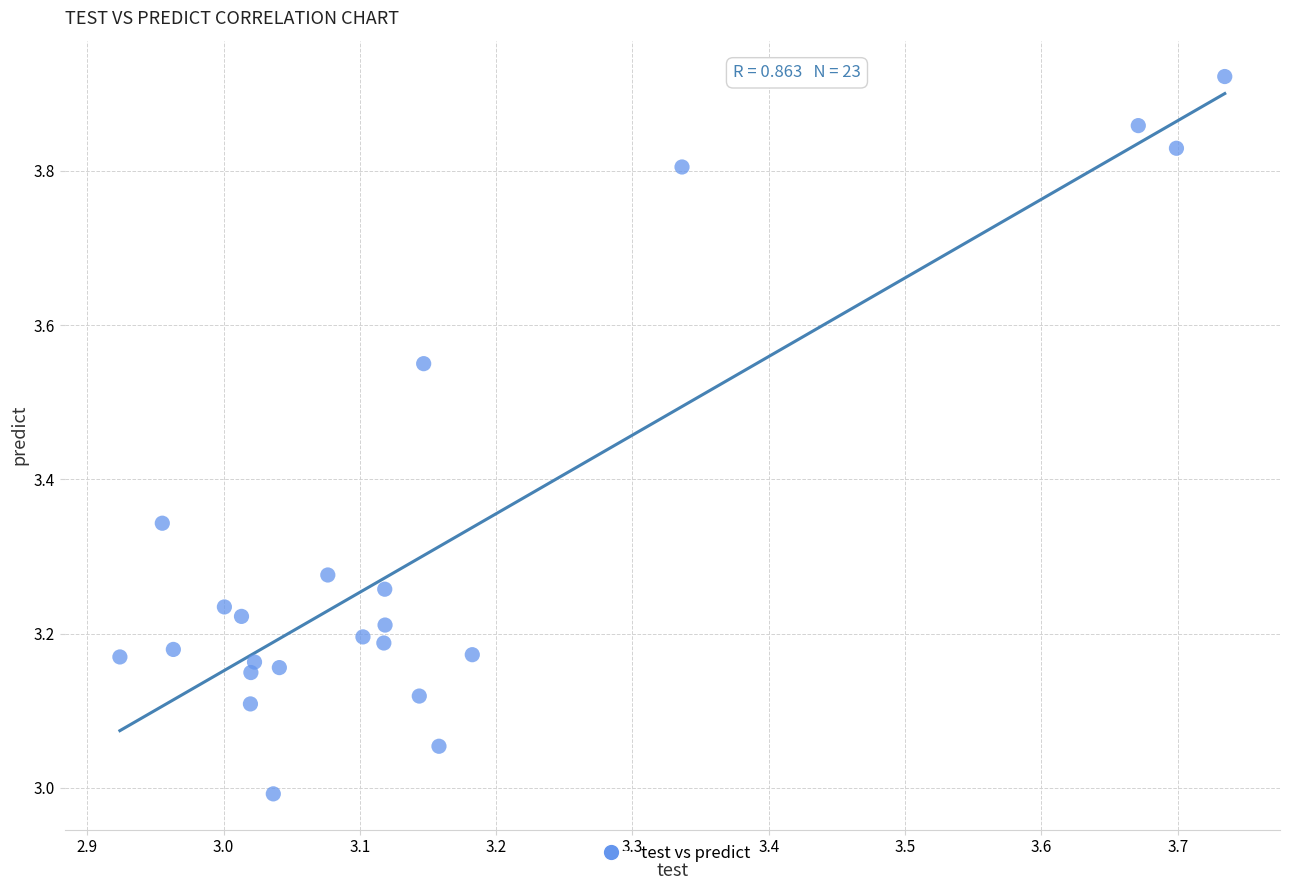

What is the range of Y values (max minus min)?

0.9